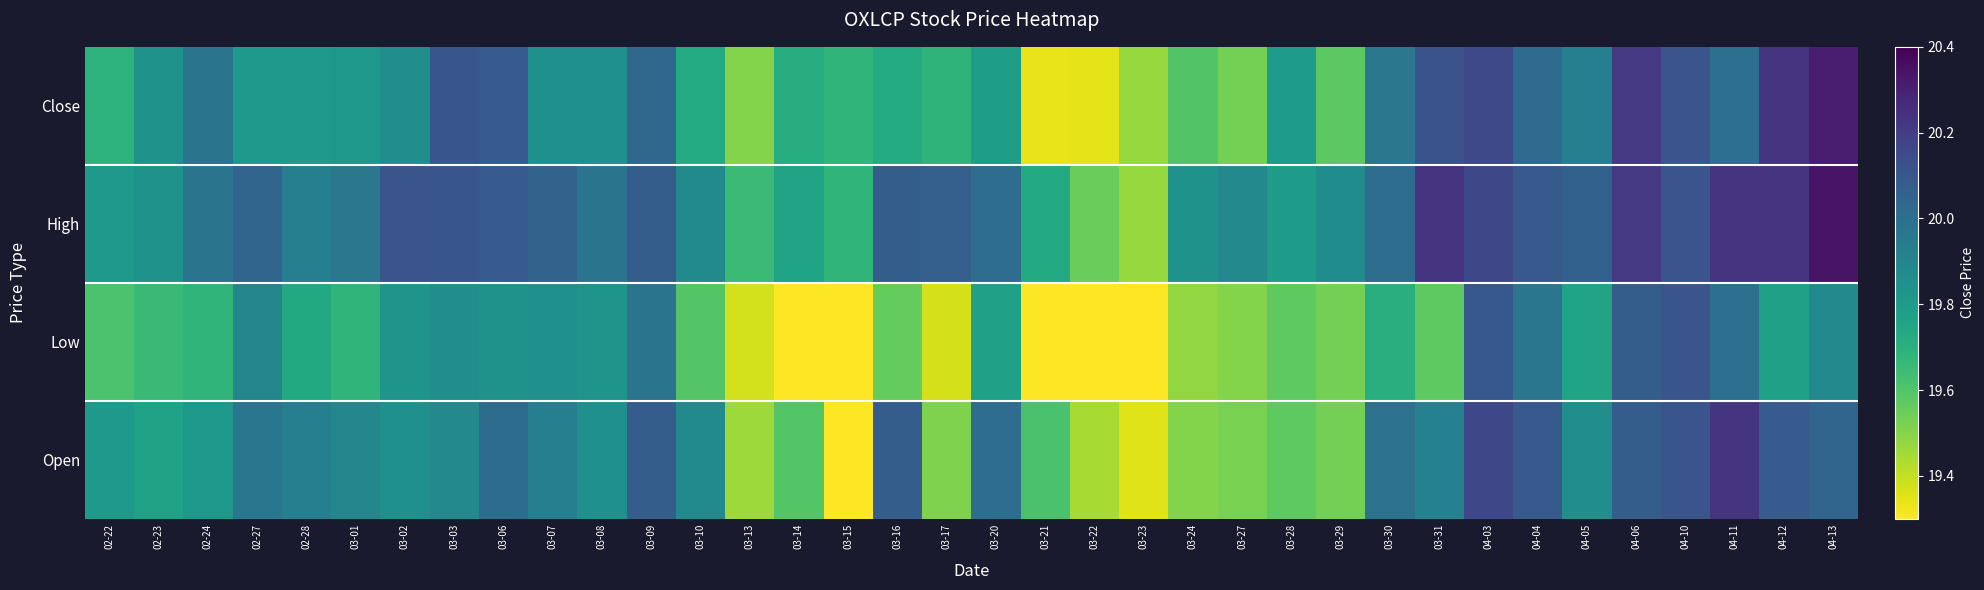

Reading right to left, extract all data points from this chart.

Close: 04-13=20.3	04-12=20.2	04-11=20.0	04-10=20.1	04-06=20.2	04-05=19.9	04-04=20.0	04-03=20.2	03-31=20.1	03-30=20.0	03-29=19.6	03-28=19.8	03-27=19.5	03-24=19.6	03-23=19.5	03-22=19.3	03-21=19.3	03-20=19.8	03-17=19.7	03-16=19.7	03-15=19.7	03-14=19.7	03-13=19.5	03-10=19.7	03-09=20.0	03-08=19.8	03-07=19.8	03-06=20.1	03-03=20.1	03-02=19.9	03-01=19.8	02-28=19.8	02-27=19.8	02-24=20.0	02-23=19.8	02-22=19.7
High: 04-13=20.3	04-12=20.2	04-11=20.2	04-10=20.1	04-06=20.2	04-05=20.1	04-04=20.1	04-03=20.2	03-31=20.2	03-30=20.0	03-29=19.9	03-28=19.8	03-27=19.9	03-24=19.8	03-23=19.5	03-22=19.5	03-21=19.7	03-20=20.0	03-17=20.1	03-16=20.1	03-15=19.7	03-14=19.8	03-13=19.6	03-10=19.9	03-09=20.1	03-08=20.0	03-07=20.0	03-06=20.1	03-03=20.1	03-02=20.1	03-01=20.0	02-28=19.9	02-27=20.0	02-24=20.0	02-23=19.8	02-22=19.8
Low: 04-13=19.9	04-12=19.8	04-11=20.0	04-10=20.1	04-06=20.1	04-05=19.8	04-04=20.0	04-03=20.1	03-31=19.6	03-30=19.7	03-29=19.5	03-28=19.6	03-27=19.5	03-24=19.5	03-23=19.3	03-22=19.1	03-21=19.3	03-20=19.8	03-17=19.4	03-16=19.6	03-15=19.3	03-14=19.3	03-13=19.4	03-10=19.6	03-09=20.0	03-08=19.8	03-07=19.8	03-06=19.8	03-03=19.9	03-02=19.8	03-01=19.7	02-28=19.7	02-27=19.9	02-24=19.7	02-23=19.7	02-22=19.6
Open: 04-13=20.0	04-12=20.1	04-11=20.2	04-10=20.1	04-06=20.1	04-05=19.9	04-04=20.1	04-03=20.2	03-31=19.9	03-30=20.0	03-29=19.5	03-28=19.6	03-27=19.5	03-24=19.5	03-23=19.4	03-22=19.4	03-21=19.6	03-20=20.0	03-17=19.5	03-16=20.1	03-15=19.3	03-14=19.6	03-13=19.5	03-10=19.9	03-09=20.1	03-08=19.8	03-07=19.9	03-06=20.0	03-03=19.9	03-02=19.8	03-01=19.9	02-28=19.9	02-27=20.0	02-24=19.8	02-23=19.8	02-22=19.8